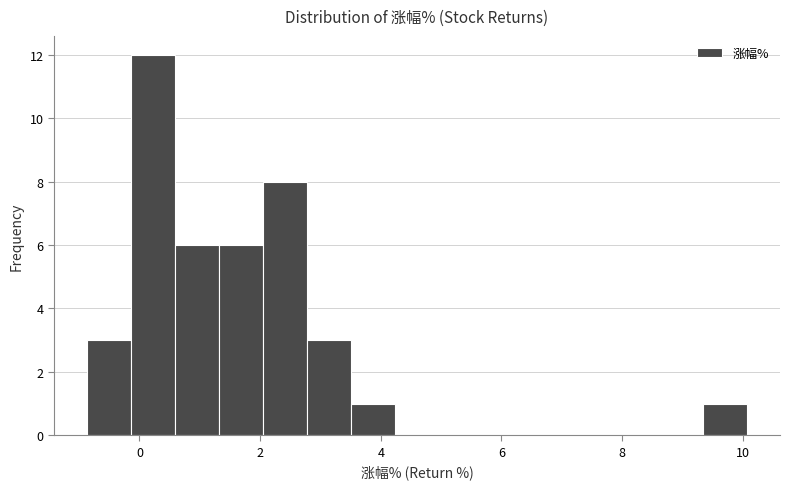

Around what value on the x-axis is the tallest bar? Give the approximate position of its centre, as read against the axis.

0.2